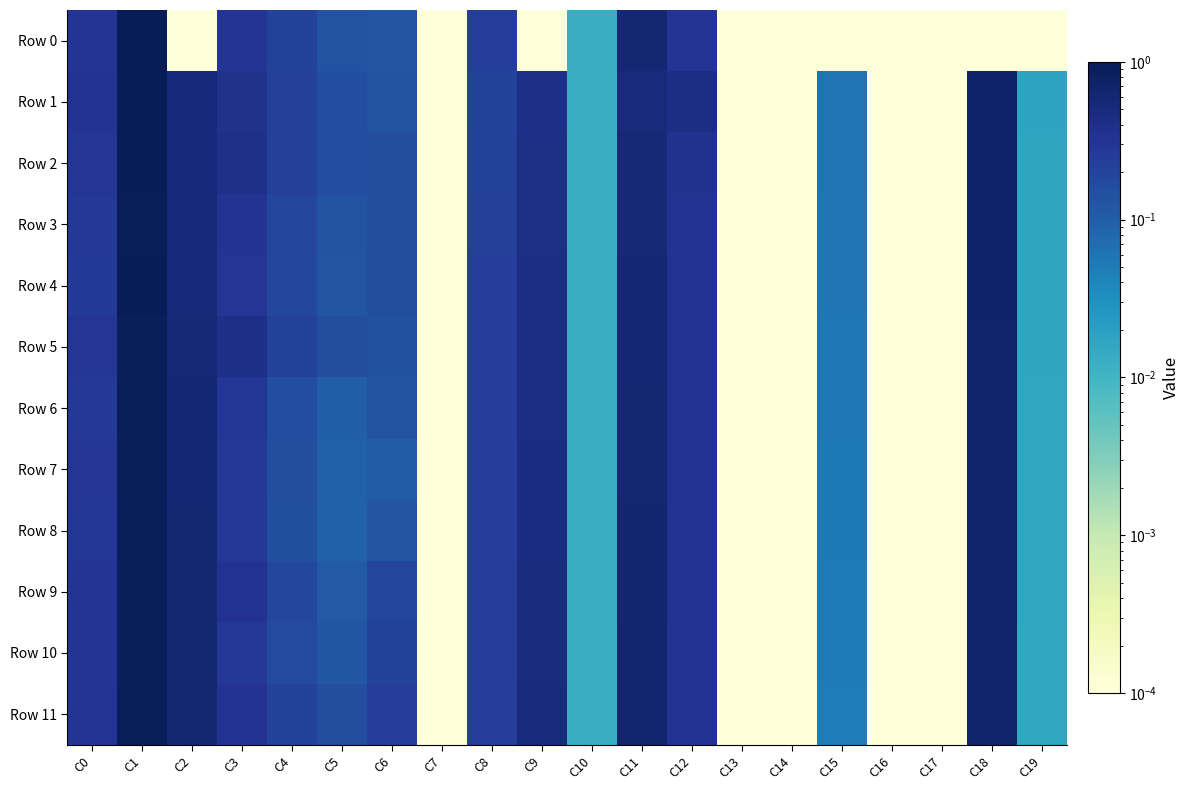

Reading right to left, transcribe all the data shown in this chart.

Row 0: C19=0.0	C18=0.0	C17=0.0	C16=0.0	C15=0.0	C14=0.0	C13=0.0	C12=0.3	C11=0.6	C10=0.0	C9=0.0	C8=0.2	C7=0.0	C6=0.1	C5=0.1	C4=0.2	C3=0.3	C2=0.0	C1=1.0	C0=0.3
Row 1: C19=0.0	C18=0.7	C17=0.0	C16=0.0	C15=0.1	C14=0.0	C13=0.0	C12=0.4	C11=0.5	C10=0.0	C9=0.4	C8=0.2	C7=0.0	C6=0.1	C5=0.2	C4=0.2	C3=0.4	C2=0.5	C1=1.0	C0=0.3
Row 2: C19=0.0	C18=0.7	C17=0.0	C16=0.0	C15=0.1	C14=0.0	C13=0.0	C12=0.3	C11=0.5	C10=0.0	C9=0.4	C8=0.2	C7=0.0	C6=0.2	C5=0.2	C4=0.2	C3=0.4	C2=0.5	C1=1.0	C0=0.3
Row 3: C19=0.0	C18=0.7	C17=0.0	C16=0.0	C15=0.1	C14=0.0	C13=0.0	C12=0.3	C11=0.6	C10=0.0	C9=0.4	C8=0.2	C7=0.0	C6=0.2	C5=0.1	C4=0.2	C3=0.3	C2=0.5	C1=1.0	C0=0.3
Row 4: C19=0.0	C18=0.7	C17=0.0	C16=0.0	C15=0.1	C14=0.0	C13=0.0	C12=0.3	C11=0.6	C10=0.0	C9=0.4	C8=0.2	C7=0.0	C6=0.2	C5=0.1	C4=0.2	C3=0.3	C2=0.5	C1=1.0	C0=0.3
Row 5: C19=0.0	C18=0.7	C17=0.0	C16=0.0	C15=0.1	C14=0.0	C13=0.0	C12=0.3	C11=0.6	C10=0.0	C9=0.4	C8=0.2	C7=0.0	C6=0.1	C5=0.2	C4=0.2	C3=0.4	C2=0.6	C1=0.9	C0=0.3
Row 6: C19=0.0	C18=0.7	C17=0.0	C16=0.0	C15=0.1	C14=0.0	C13=0.0	C12=0.3	C11=0.6	C10=0.0	C9=0.4	C8=0.2	C7=0.0	C6=0.1	C5=0.1	C4=0.2	C3=0.3	C2=0.6	C1=0.9	C0=0.3
Row 7: C19=0.0	C18=0.7	C17=0.0	C16=0.0	C15=0.1	C14=0.0	C13=0.0	C12=0.3	C11=0.6	C10=0.0	C9=0.4	C8=0.2	C7=0.0	C6=0.1	C5=0.1	C4=0.1	C3=0.3	C2=0.6	C1=0.9	C0=0.3
Row 8: C19=0.0	C18=0.7	C17=0.0	C16=0.0	C15=0.1	C14=0.0	C13=0.0	C12=0.3	C11=0.6	C10=0.0	C9=0.5	C8=0.2	C7=0.0	C6=0.1	C5=0.1	C4=0.1	C3=0.3	C2=0.6	C1=0.9	C0=0.3
Row 9: C19=0.0	C18=0.7	C17=0.0	C16=0.0	C15=0.1	C14=0.0	C13=0.0	C12=0.3	C11=0.6	C10=0.0	C9=0.5	C8=0.2	C7=0.0	C6=0.2	C5=0.1	C4=0.2	C3=0.3	C2=0.6	C1=0.9	C0=0.3
Row 10: C19=0.0	C18=0.7	C17=0.0	C16=0.0	C15=0.1	C14=0.0	C13=0.0	C12=0.3	C11=0.6	C10=0.0	C9=0.5	C8=0.2	C7=0.0	C6=0.2	C5=0.1	C4=0.2	C3=0.3	C2=0.6	C1=0.9	C0=0.3
Row 11: C19=0.0	C18=0.7	C17=0.0	C16=0.0	C15=0.0	C14=0.0	C13=0.0	C12=0.3	C11=0.6	C10=0.0	C9=0.5	C8=0.2	C7=0.0	C6=0.2	C5=0.1	C4=0.2	C3=0.3	C2=0.6	C1=0.9	C0=0.3